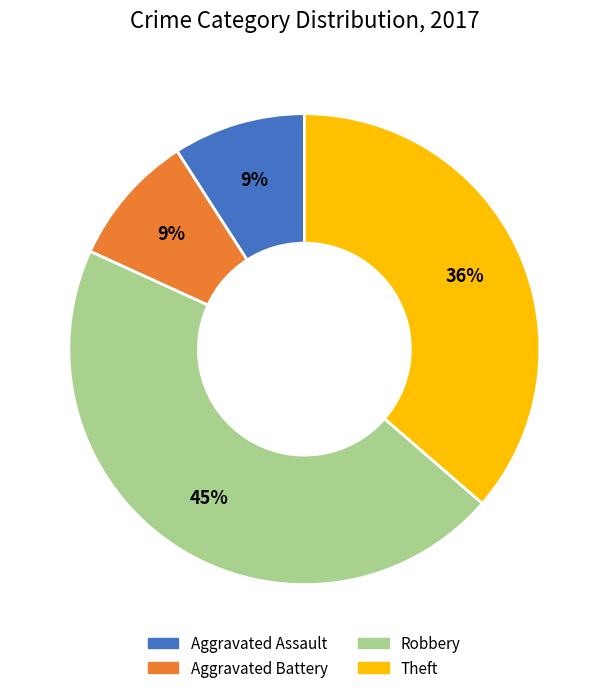

How many segments does this pie chart have?

4